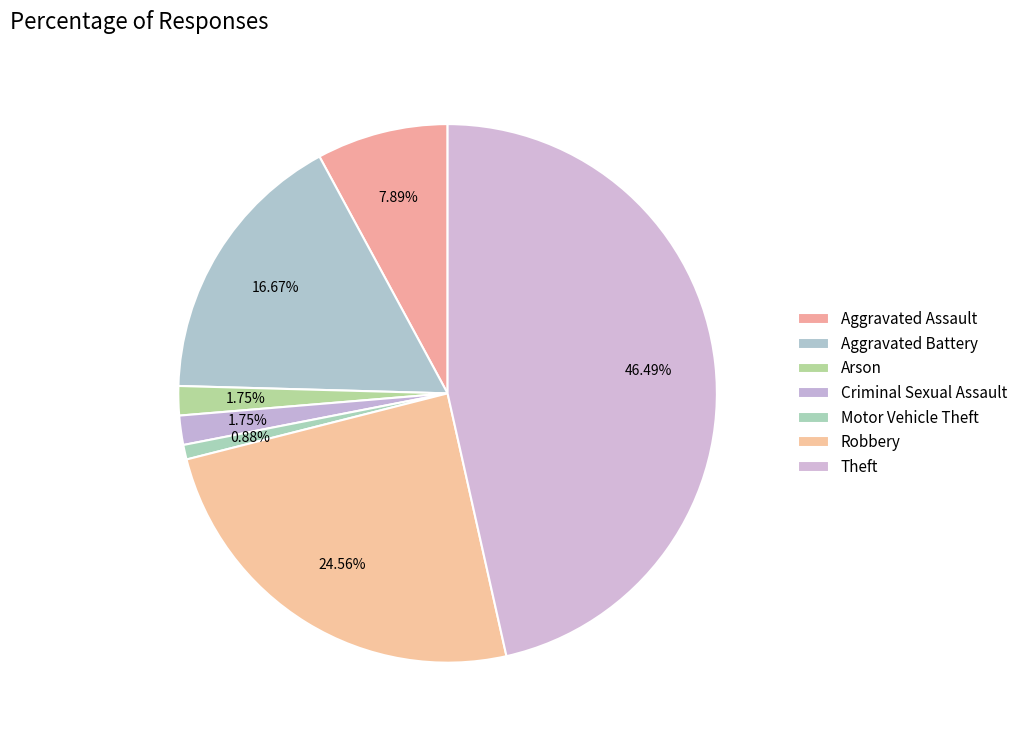

What portion of the pie excludes Aggravated Battery?

83.3%